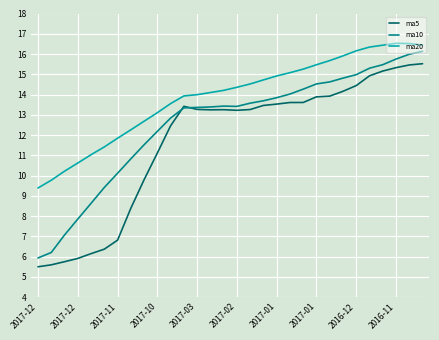

Does the chart display data point markers on the line(s)?

No